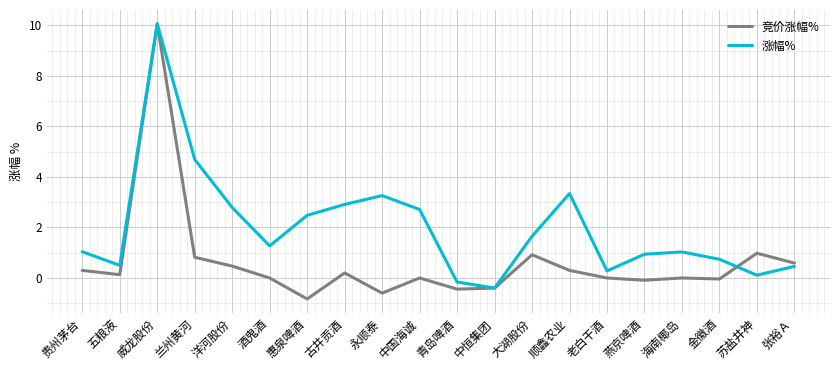

The 竞价涨幅% series shows -5.0 at 酒鬼酒. True or false?

False